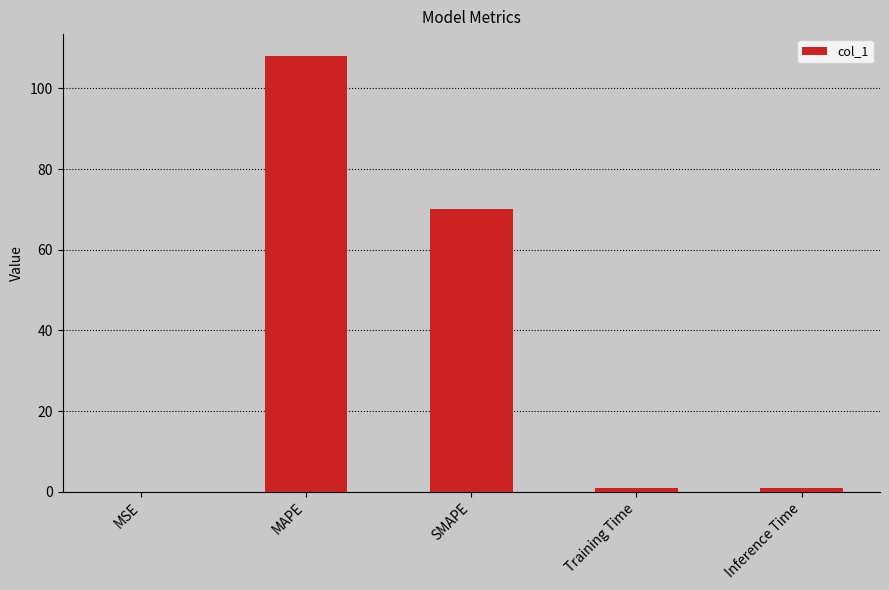

Between Training Time and SMAPE, which is larger?

SMAPE